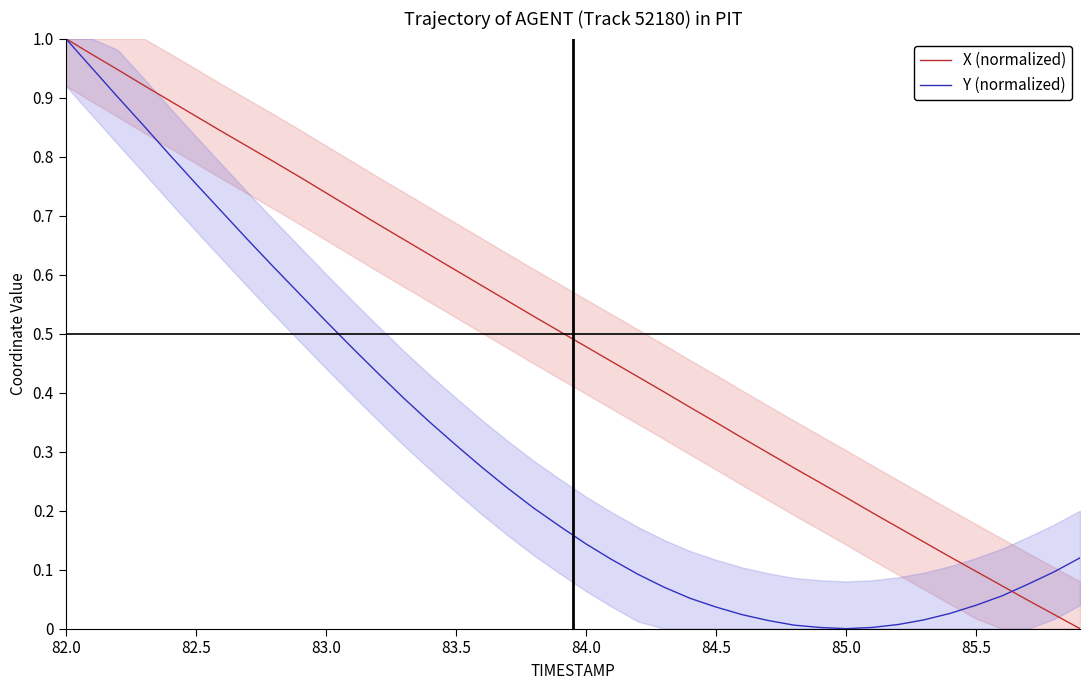

Is it true that Y (normalized) equals 0.0 at 85.0?

True